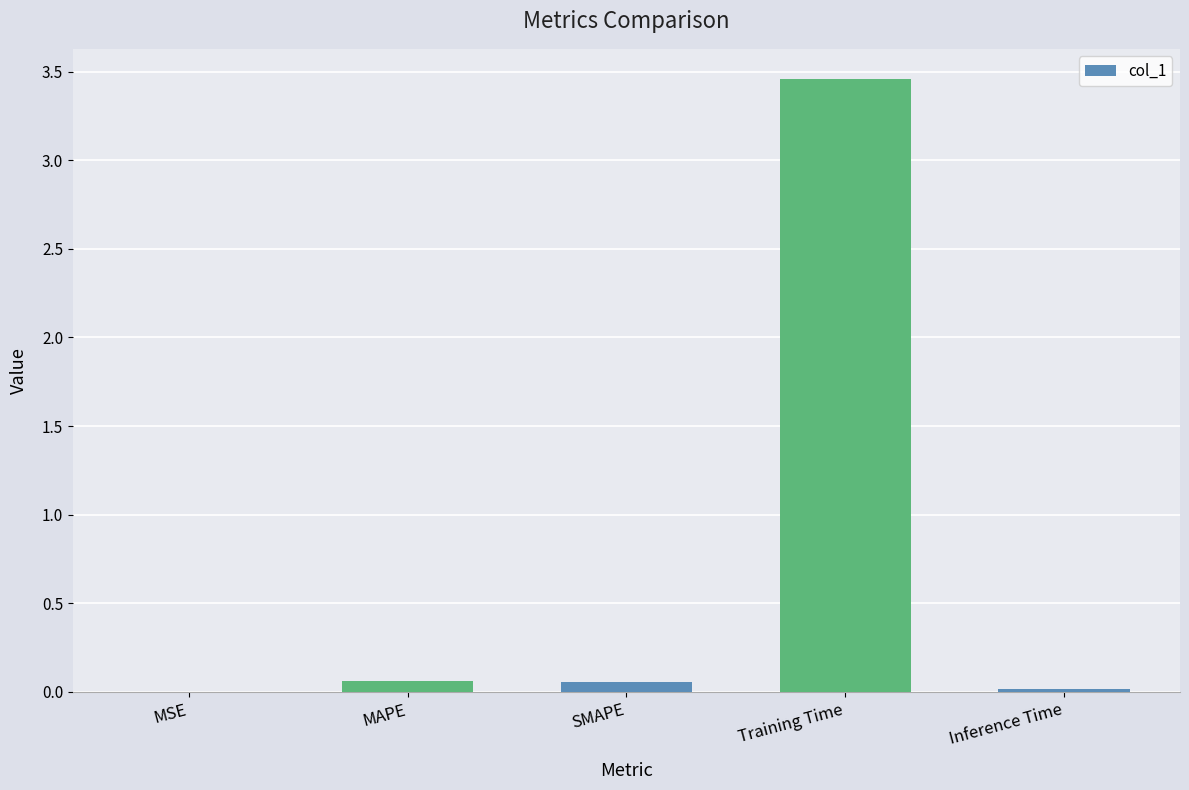

True or false: the data shows 0.0 at MSE.

True